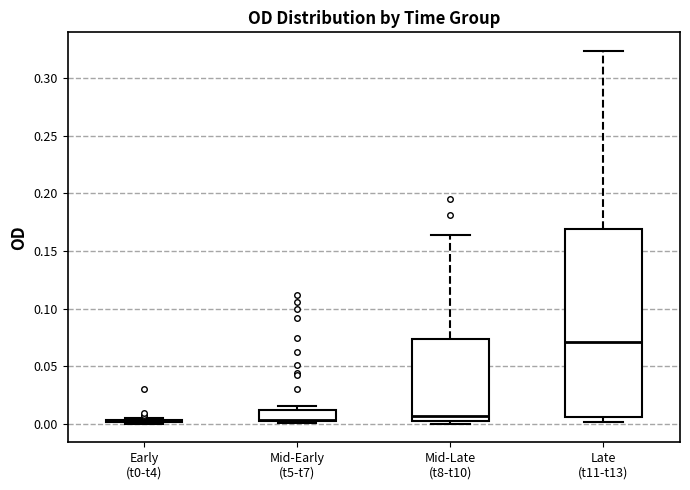

Reading left to right, transcribe this box plot: for each box, give where its median line is, the range the box spans, and where its two whiskers end, as read against the y-axis. The values are not printed on the chart, so give them approximately, as read against the axis.

Early (t0-t4): box collapsed to a line at 0.005, whiskers 0.000 to 0.005
Mid-Early (t5-t7): median 0.005, box 0.000 to 0.010, whiskers 0.000 (just below the box's lower edge) to 0.015
Mid-Late (t8-t10): median 0.005 (just above the box's lower edge), box 0.005 to 0.075, whiskers 0.000 to 0.165
Late (t11-t13): median 0.070, box 0.005 to 0.170, whiskers 0.000 to 0.325